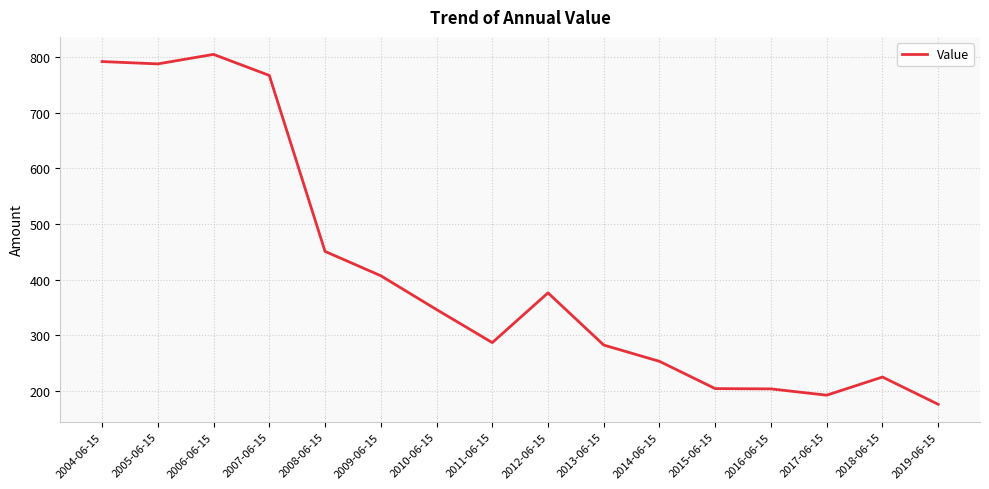

True or false: the data shows 788.1 at 2005-06-15.

True